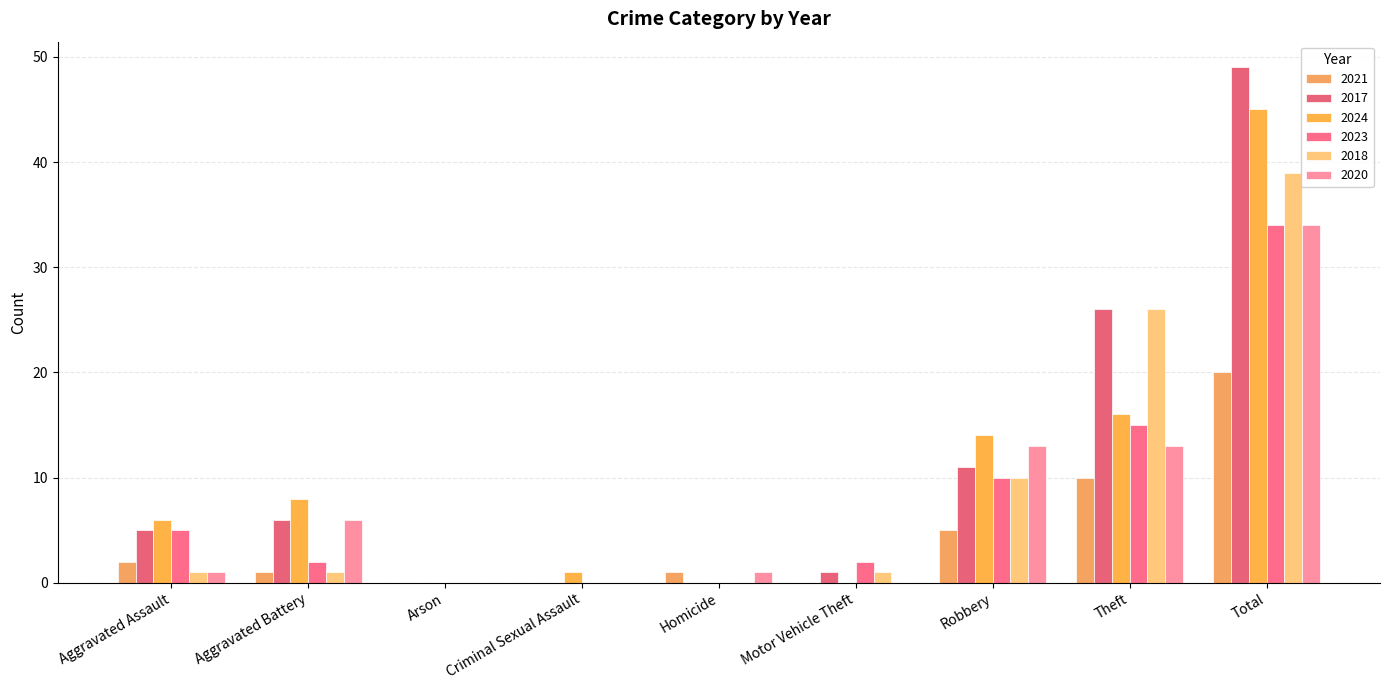

How many distinct data groups are displayed?

6